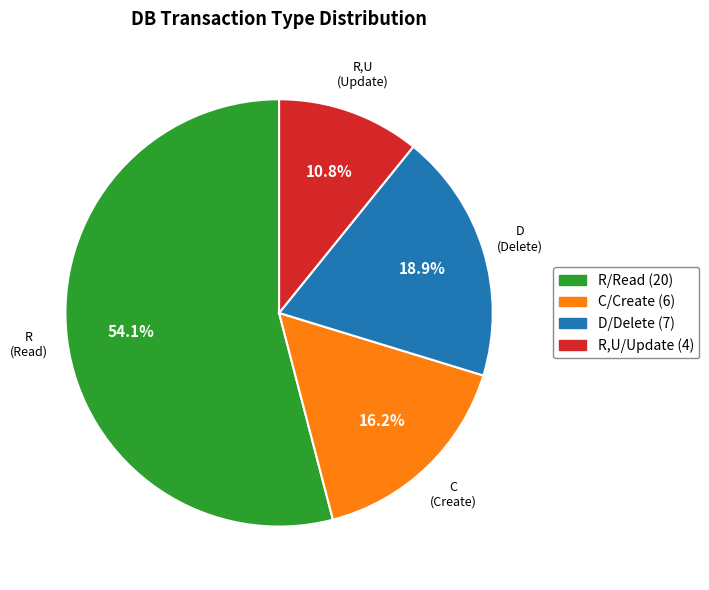

Is there any slice that represents more than half of the pie?

Yes